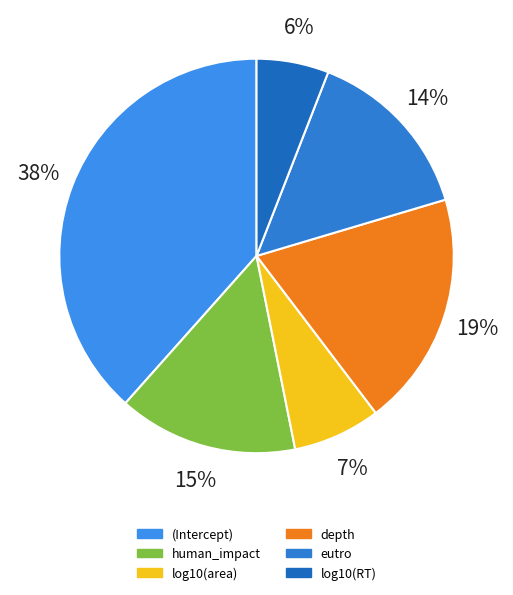

Between eutro and human_impact, which is larger?

human_impact